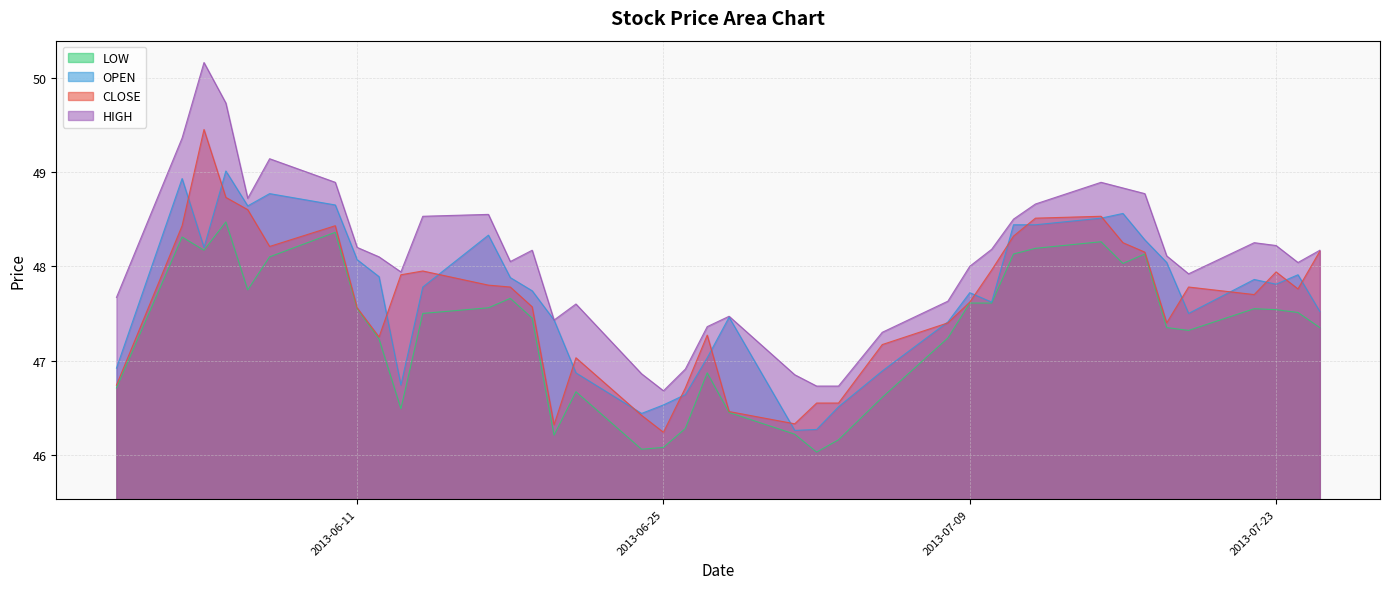

Between 2013-07-17 and 2013-07-11, which is larger?

2013-07-17